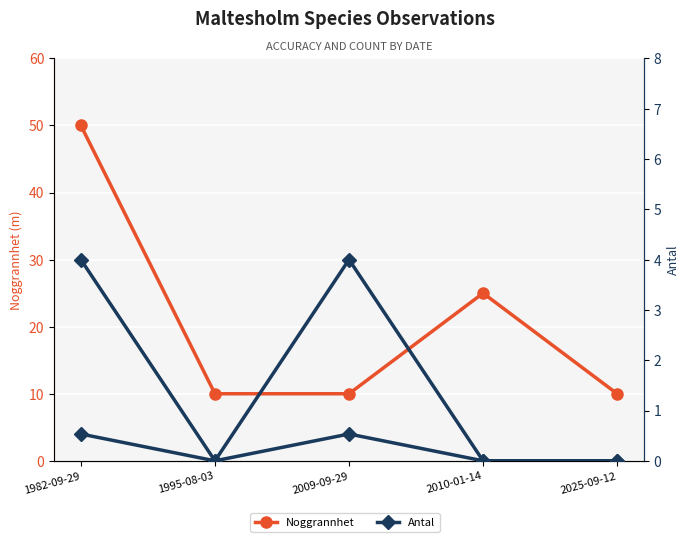

At how many categories does at least one series exceed 30?

1